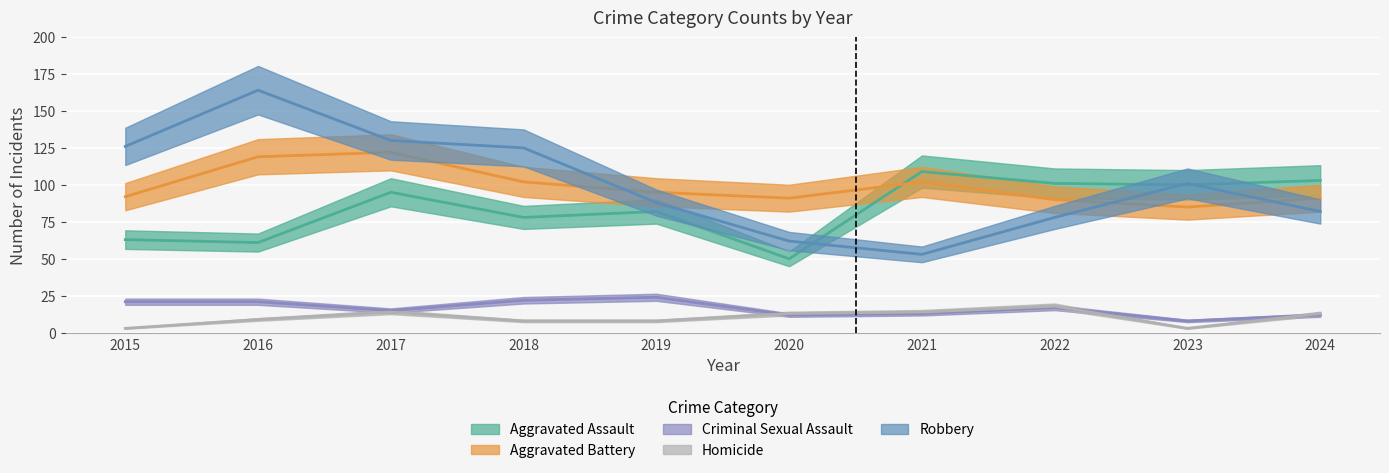

At how many categories does at least one series exceed 66?

10